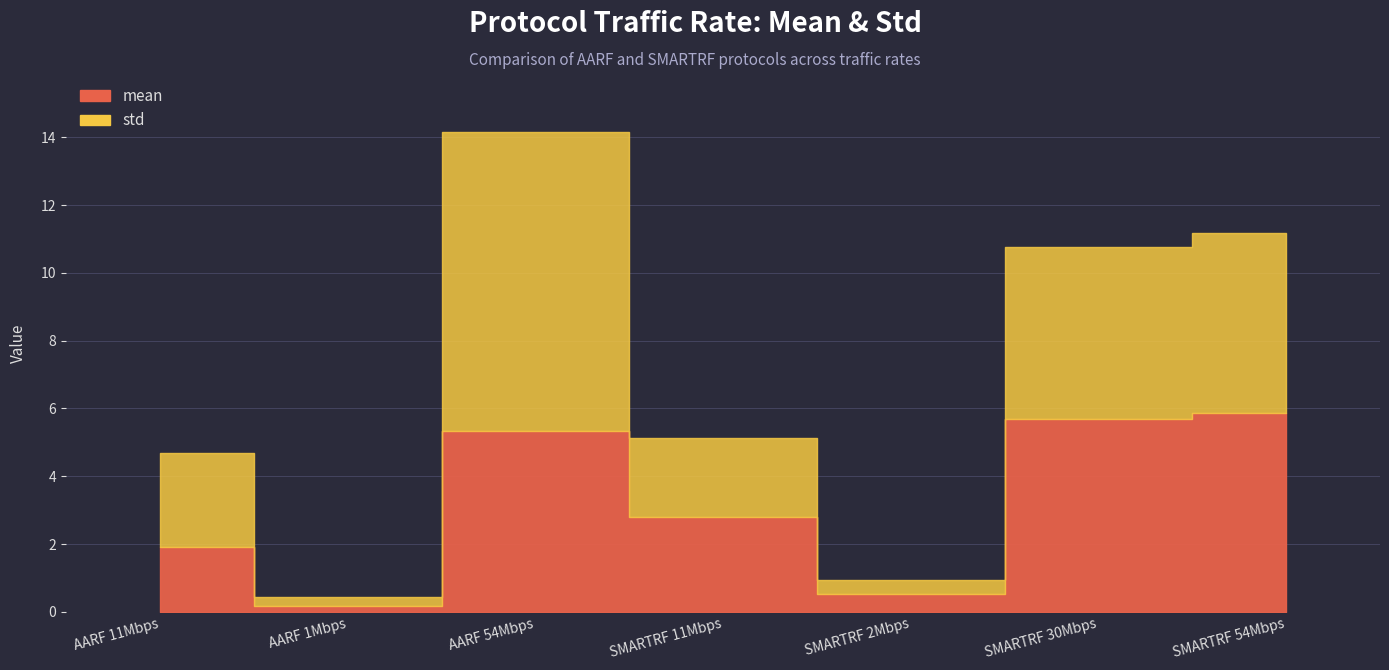

What is the label of the 7th point from the left?

SMARTRF 54Mbps